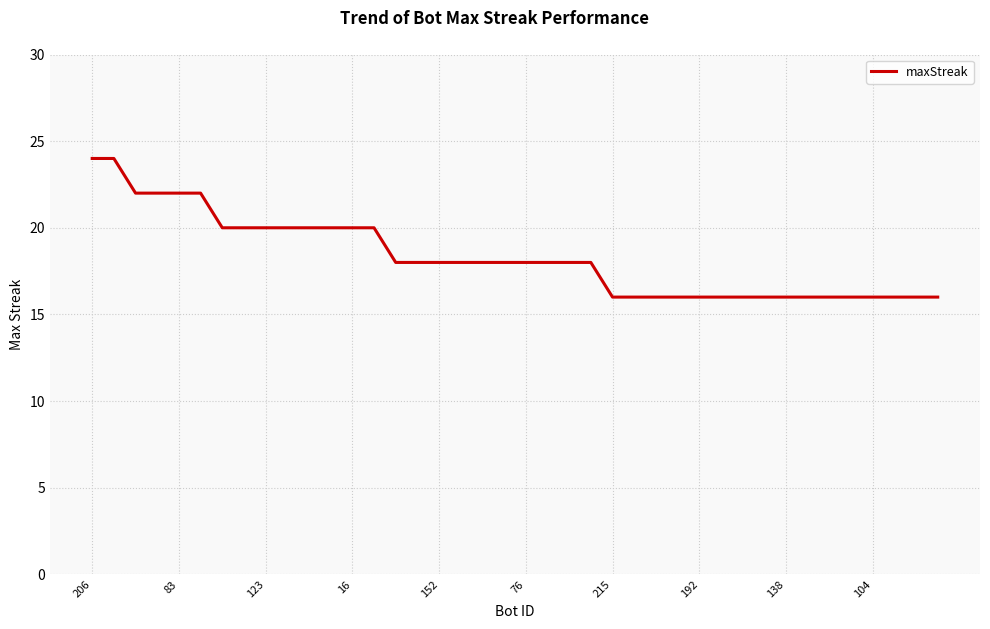

What is the difference between the maximum and minimum values?

8